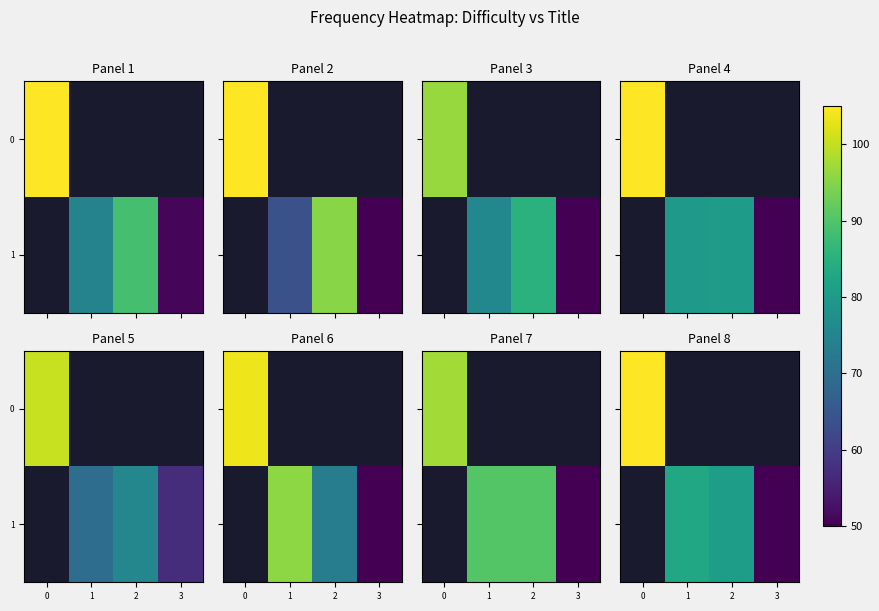

What is the minimum value shown in the chart?

45.0